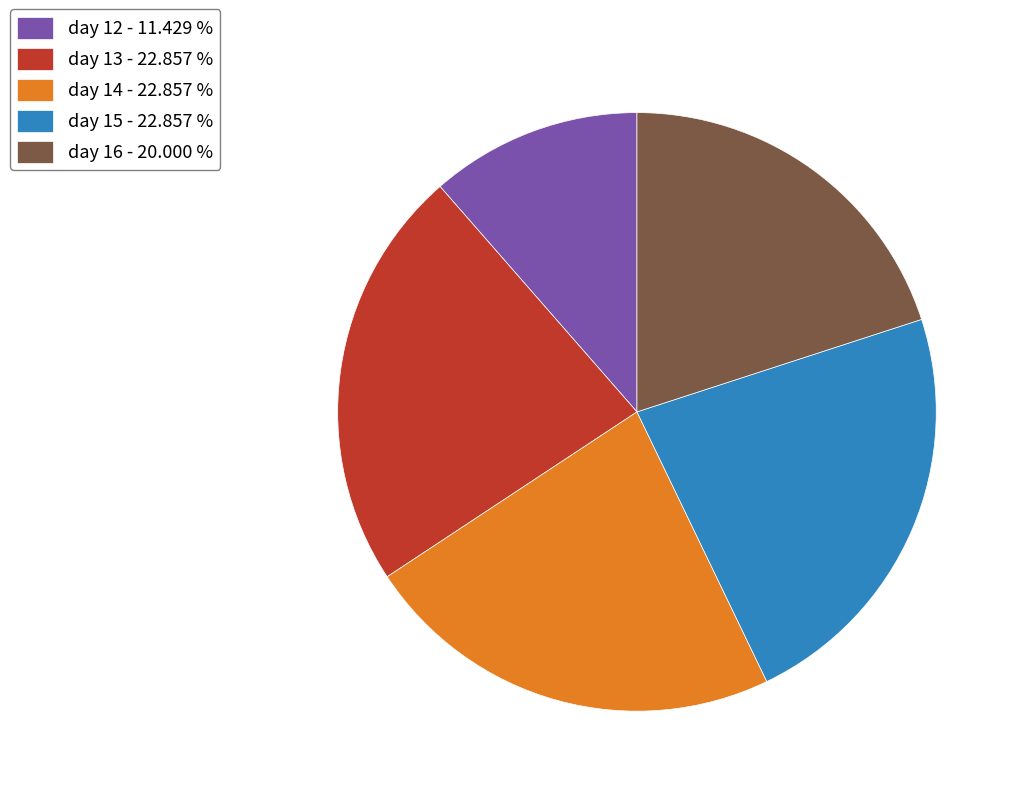

How many segments does this pie chart have?

5